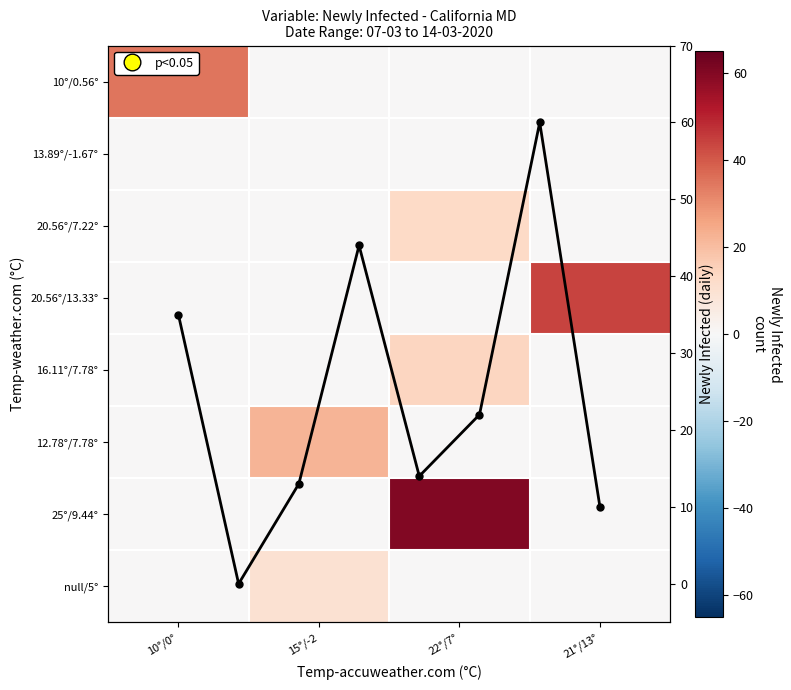

The 20.56°/7.22° series shows 22 at 22°/7°. True or false?

False